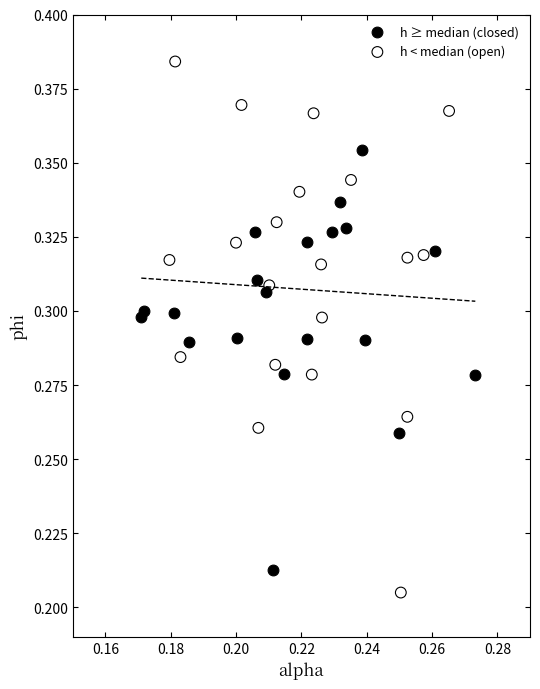

Which series contains the highest Y value?

h < median (open)